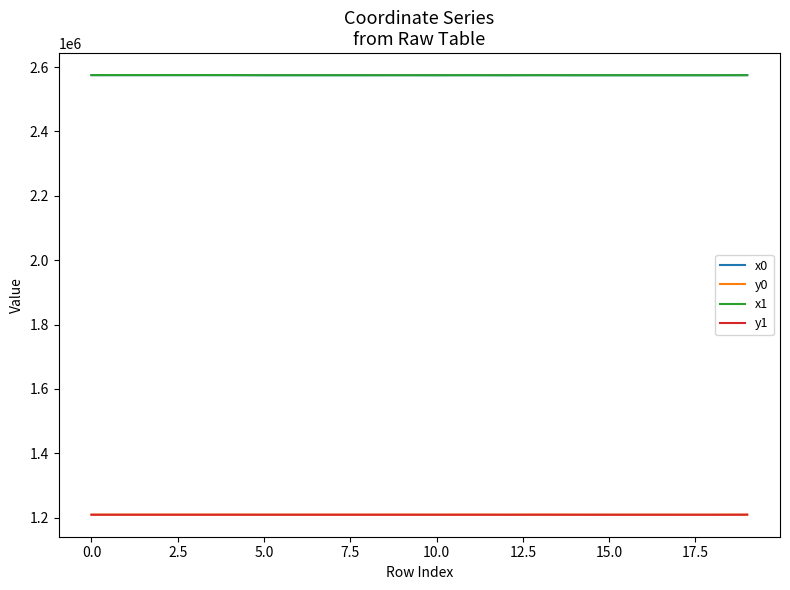

True or false: x0 and y1 cross at least once.

False